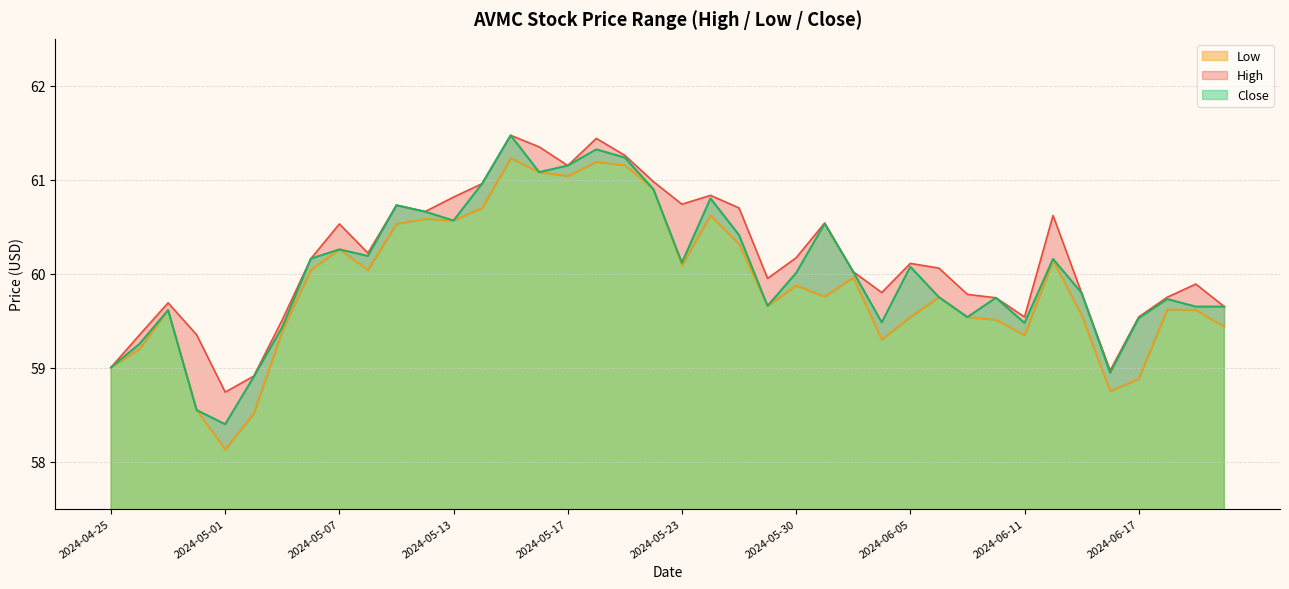

How many data points in Close are above 60?

21